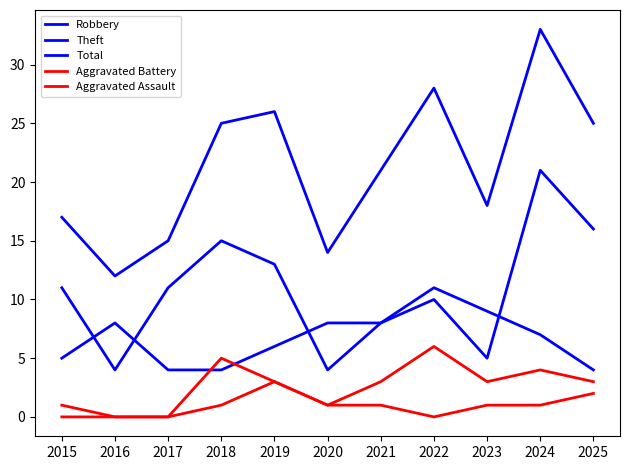

What is the value of the Total point at the 9th from the left?

18